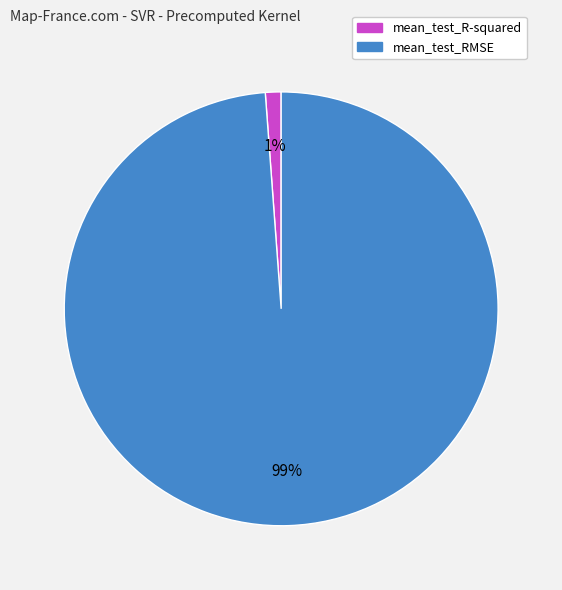

Which slice is the largest?

mean_test_RMSE